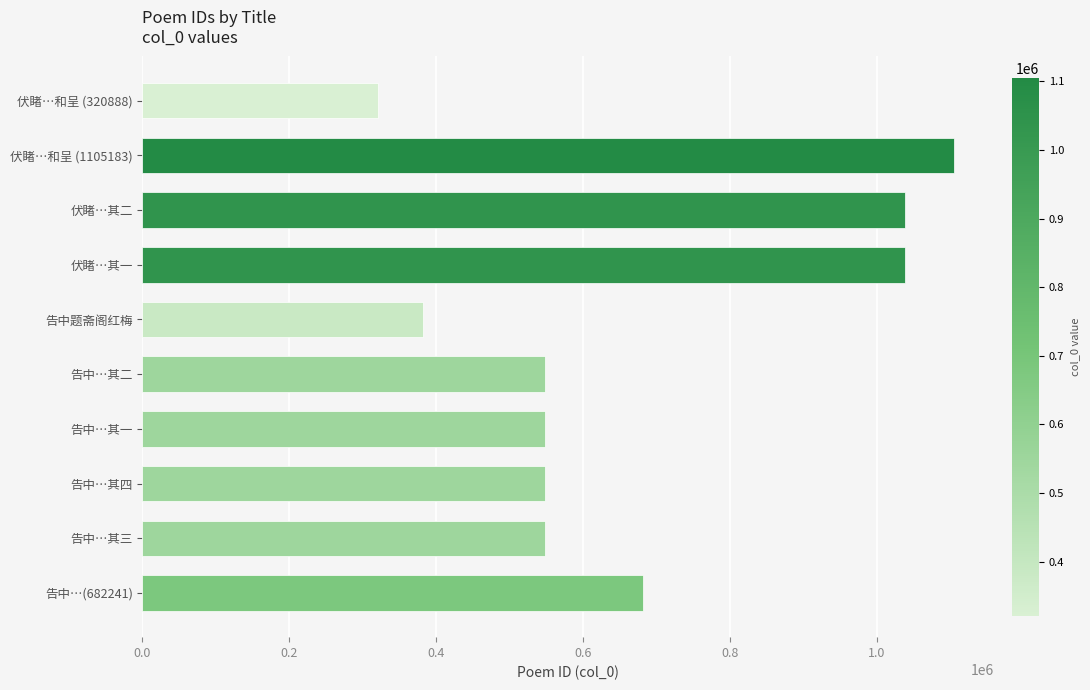

Which has a higher value, 告中题斋阁红梅 or 伏睹…其一?

伏睹…其一